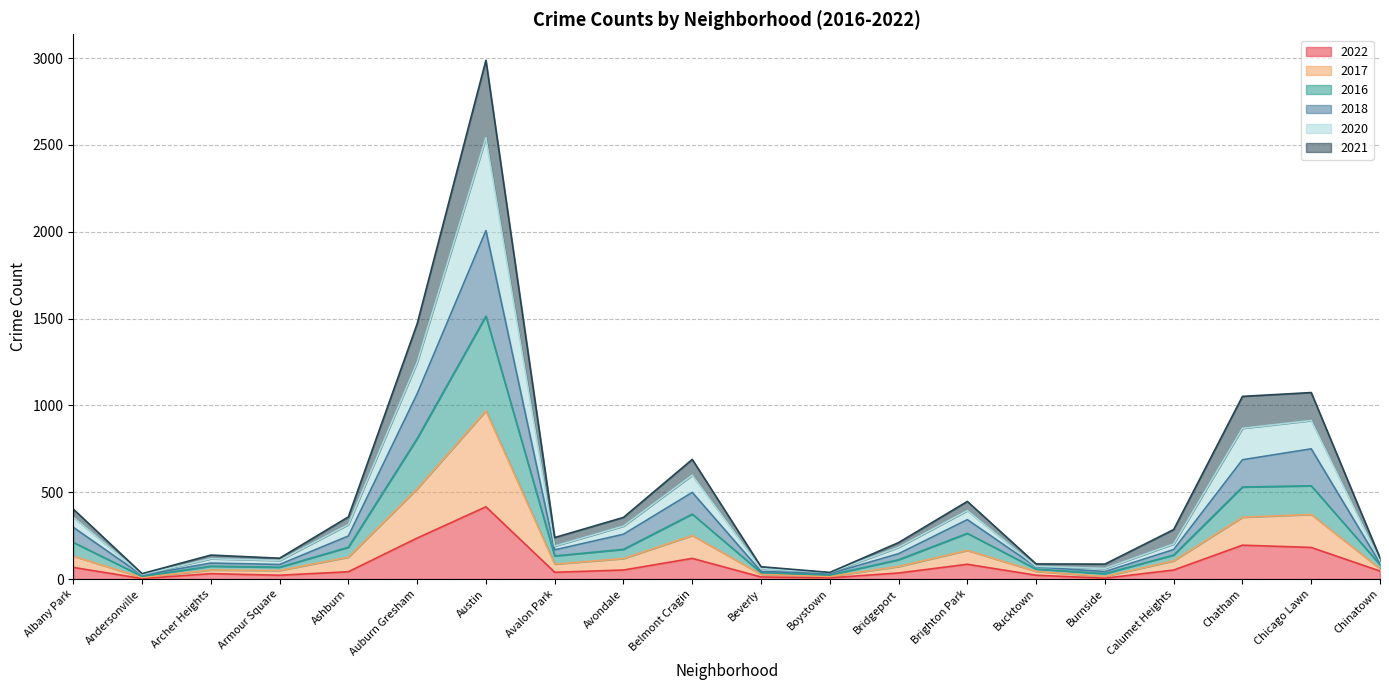

At which label does 2022 reach its peak?

Austin